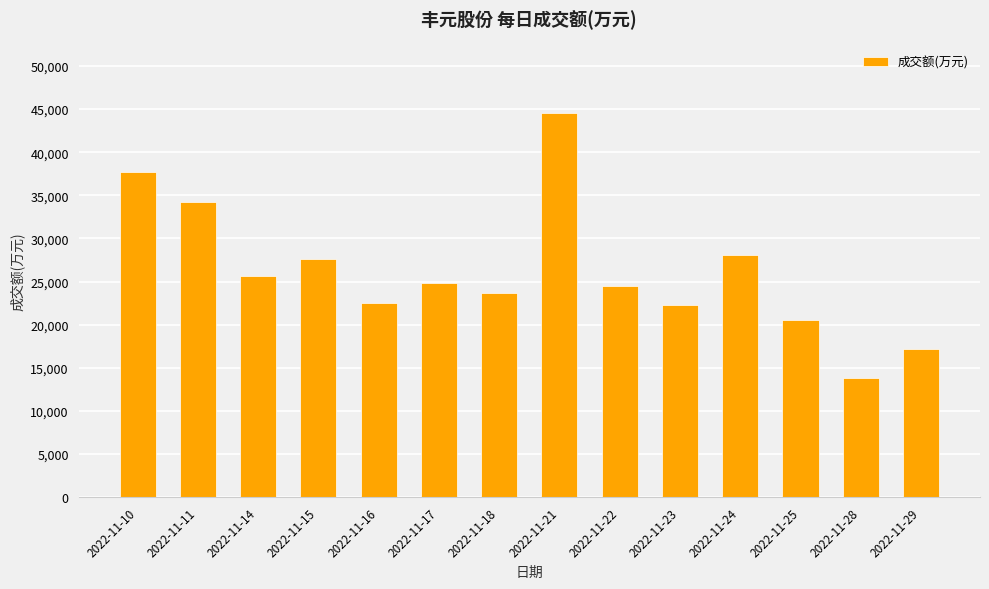

What is the sum of all values?

367167